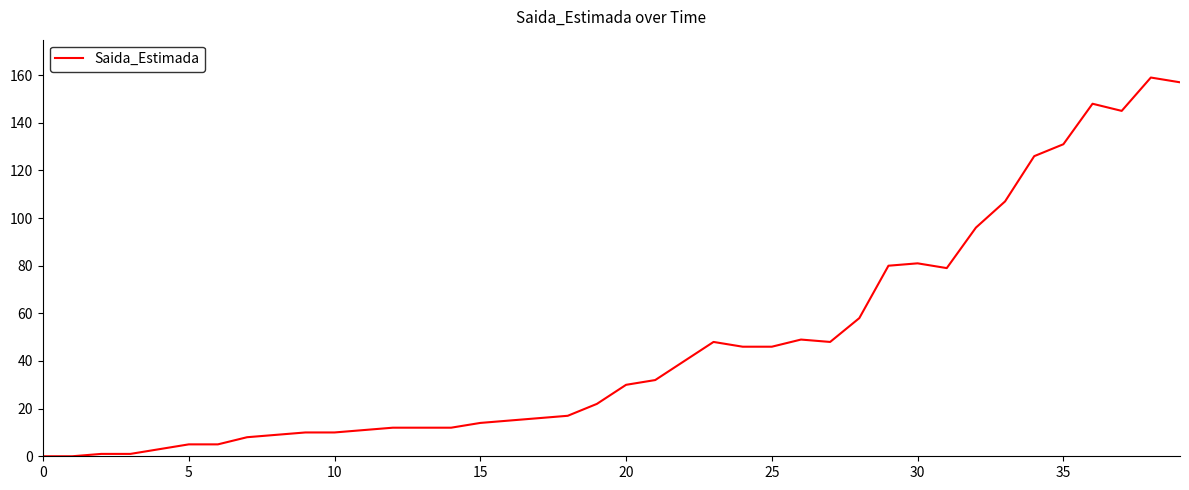

What is the maximum value shown in the chart?

159